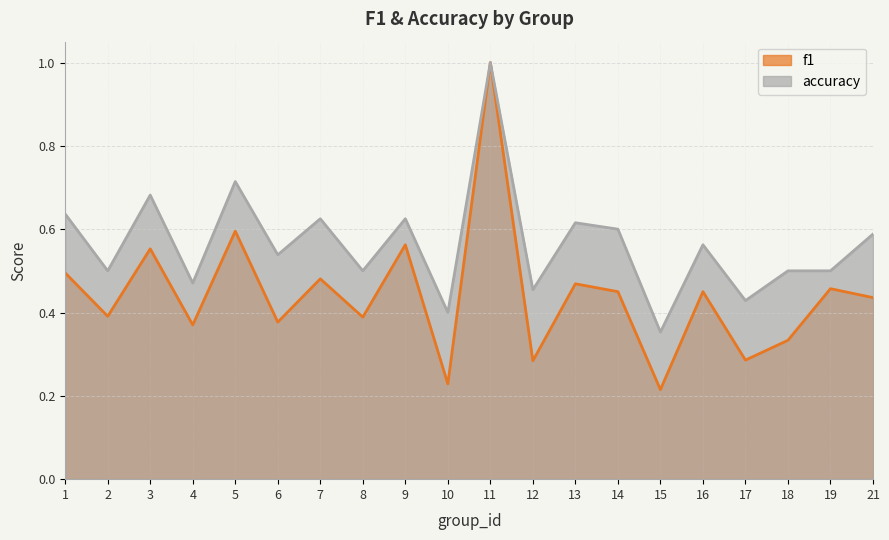

List the labels in order of accuracy value, smallest first.

15, 10, 17, 12, 4, 2, 8, 18, 19, 6, 16, 21, 14, 13, 7, 9, 1, 3, 5, 11